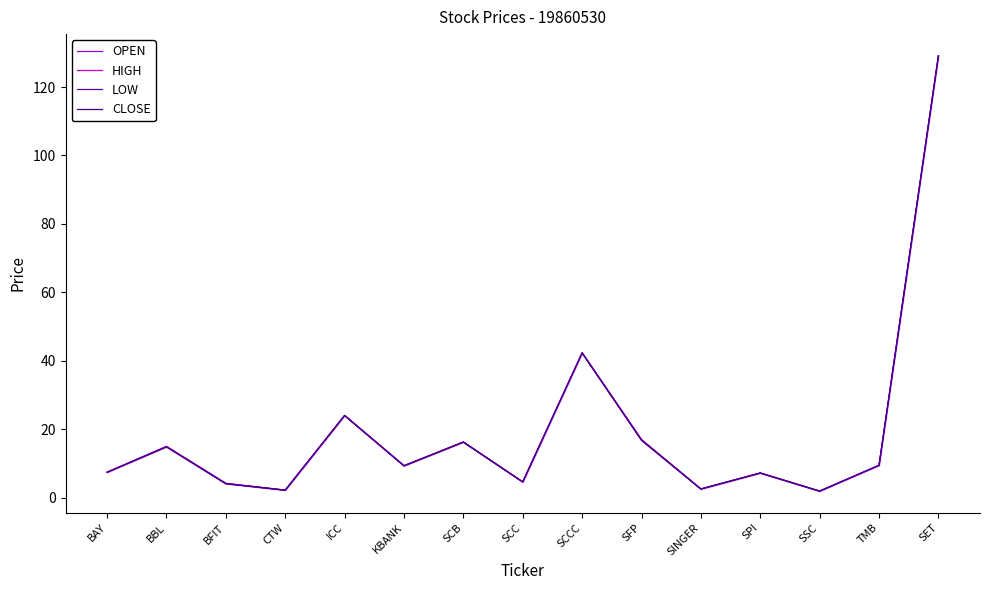

What is the label of the 1st point from the left?

BAY